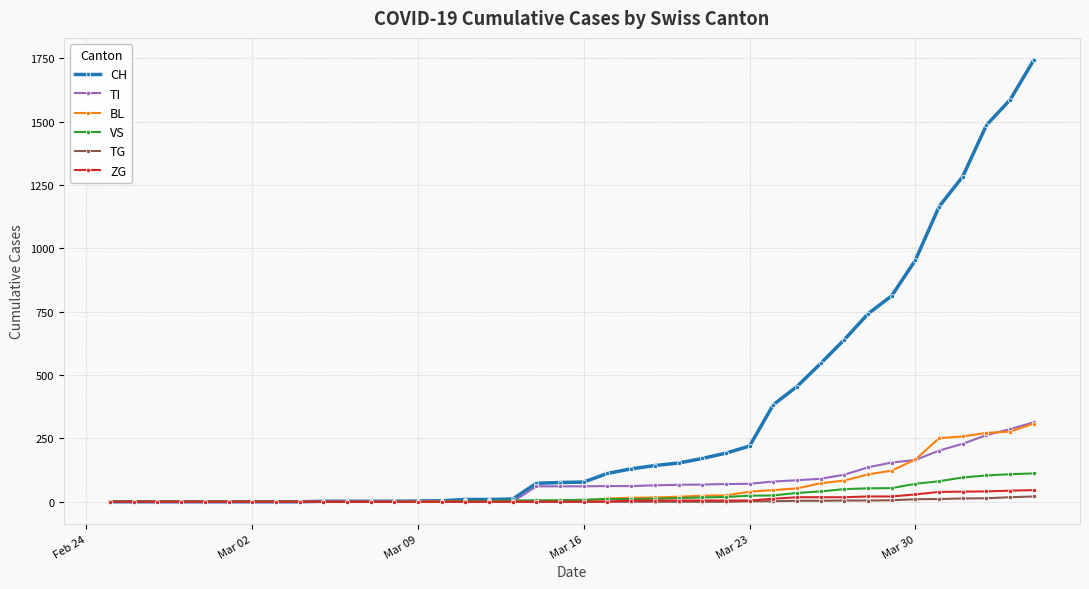

Which series has the largest total across all categories?

CH